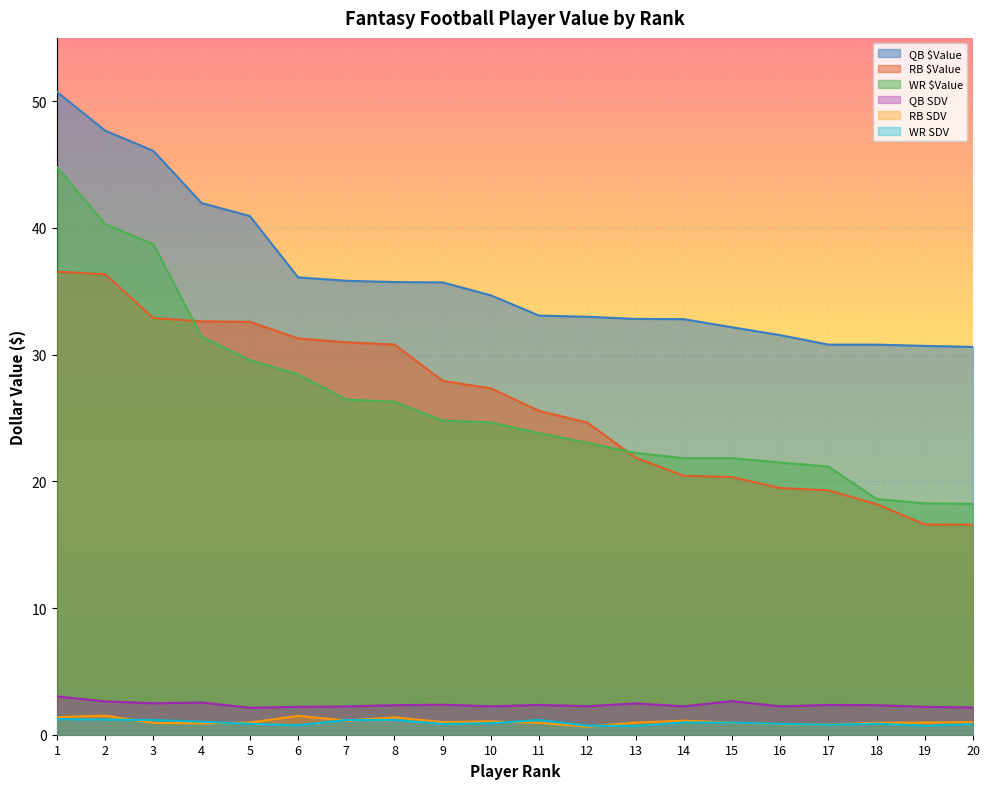

What are all the series names shown in the legend?

QB $Value, RB $Value, WR $Value, QB SDV, RB SDV, WR SDV